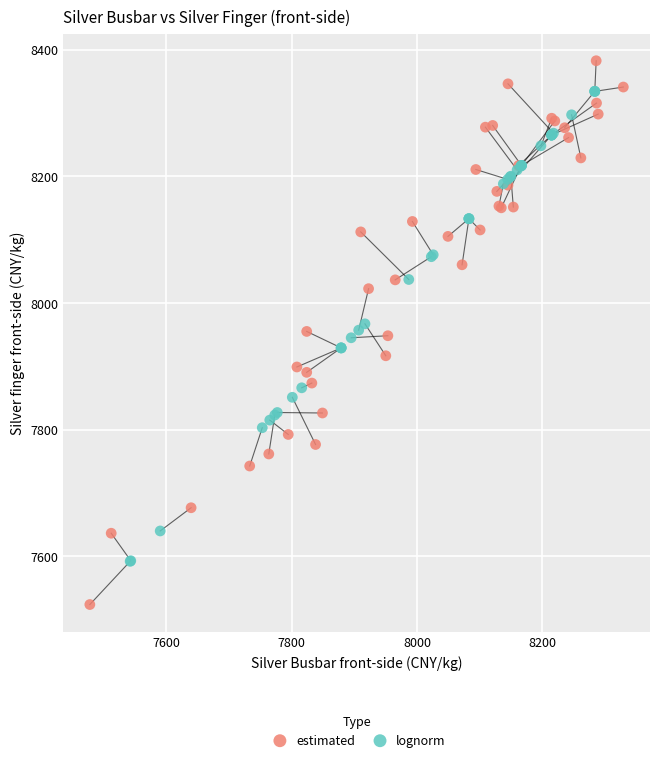

Which series has the widest spread of Y values?

estimated